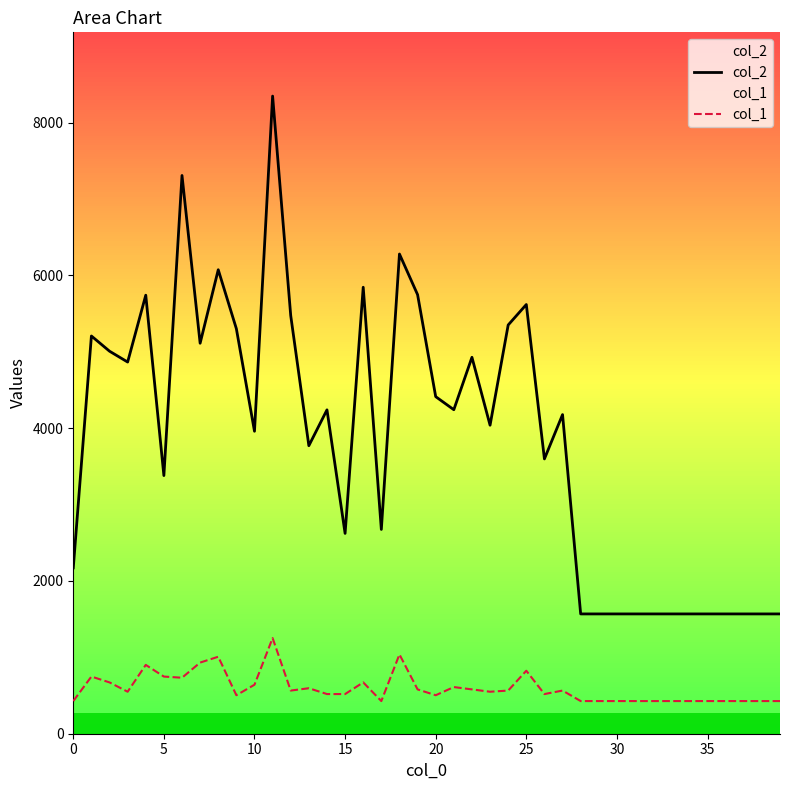

Reading left to right, what are all the values shown in this chart?

col_2: 2171.0	5206.0	5007.0	4865.0	5740.0	3379.0	7307.0	5111.0	6073.0	5301.0	3959.0	8346.0	5472.0	3770.0	4239.0	2622.0	5844.0	2674.0	6279.0	5747.0	4412.0	4241.0	4927.0	4038.0	5350.0	5618.0	3597.0	4177.0	1568.0	1568.0	1568.0	1568.0	1568.0	1568.0	1568.0	1568.0	1568.0	1568.0	1568.0	1568.0
col_1: 427.5	748.1	671.8	549.6	900.8	748.1	732.8	931.3	1007.6	503.8	641.2	1251.9	564.9	595.4	519.1	519.1	671.8	427.5	1038.2	580.1	503.8	610.7	580.1	549.6	564.9	824.4	519.1	564.9	427.5	427.5	427.5	427.5	427.5	427.5	427.5	427.5	427.5	427.5	427.5	427.5